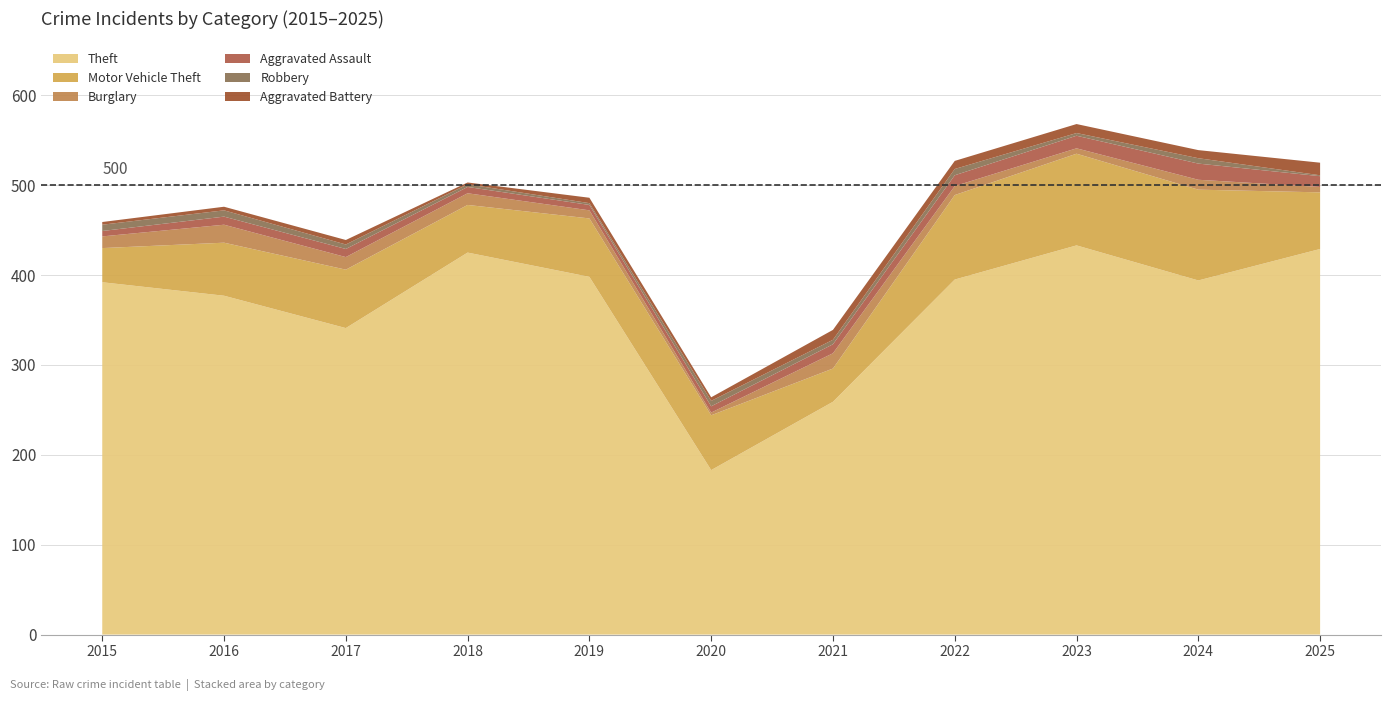

Reading left to right, extract all data points from this chart.

Theft: 392	377	341	425	398	183	259	395	433	394	429
Motor Vehicle Theft: 38	59	65	53	65	61	37	94	102	101	63
Burglary: 13	20	14	13	9	3	17	10	6	11	6
Aggravated Assault: 6	9	9	7	6	7	10	12	14	18	12
Robbery: 7	7	5	3	2	6	5	7	3	6	1
Aggravated Battery: 3	4	5	2	6	4	11	9	10	9	14